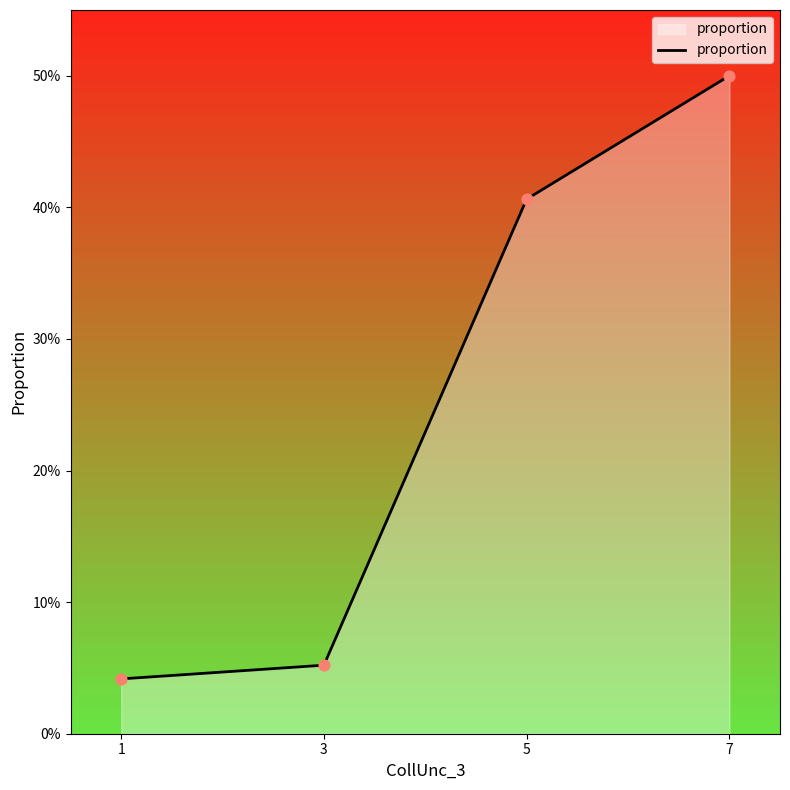

What is the change in value from 5 to 1?

-0.4